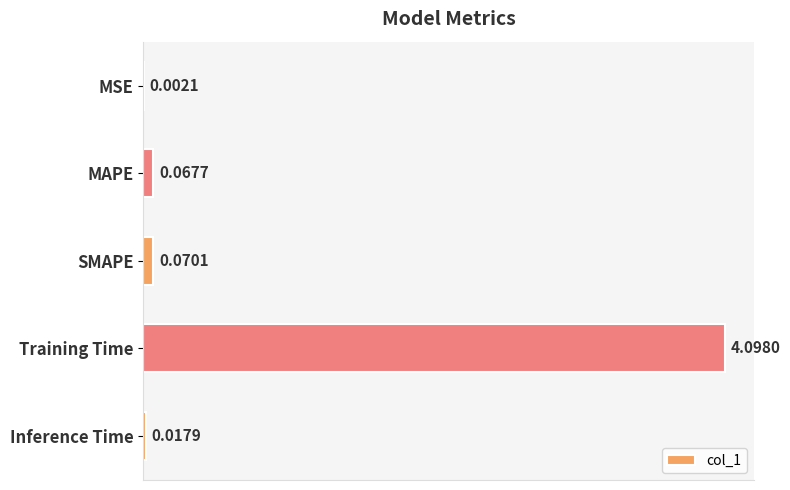

What is the change in value from MAPE to Training Time?

+4.0